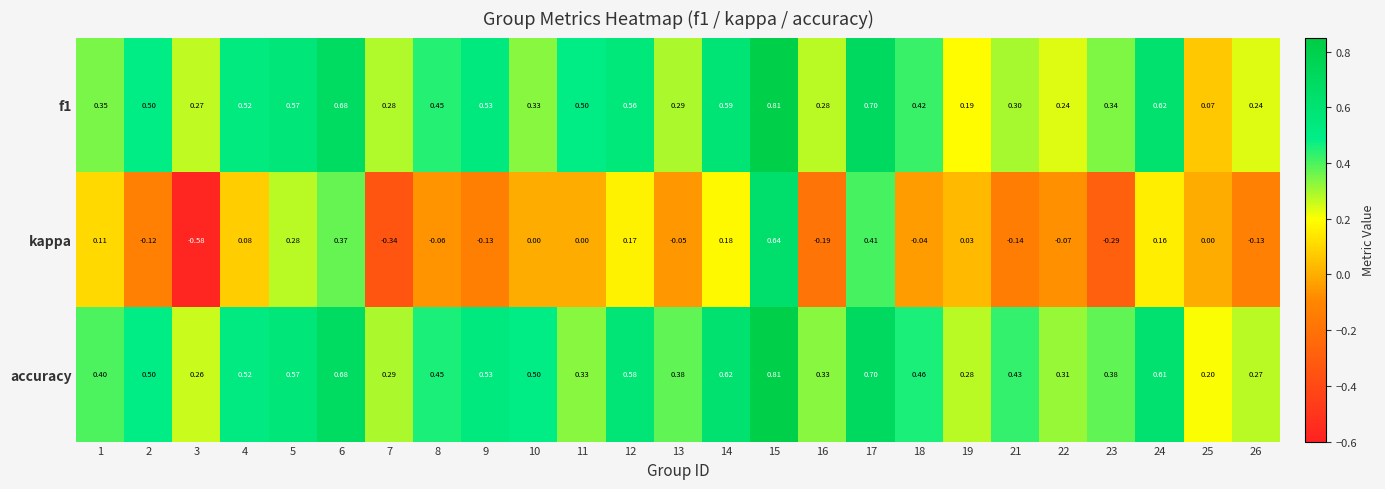

At which category is the sum across all series the highest?

15